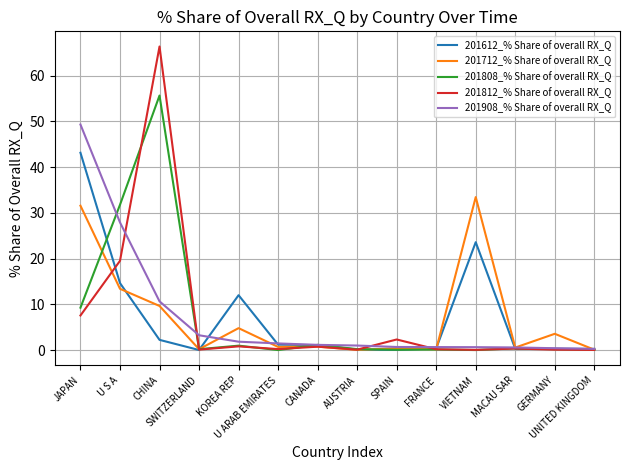

What is the maximum value shown in the chart?

66.4